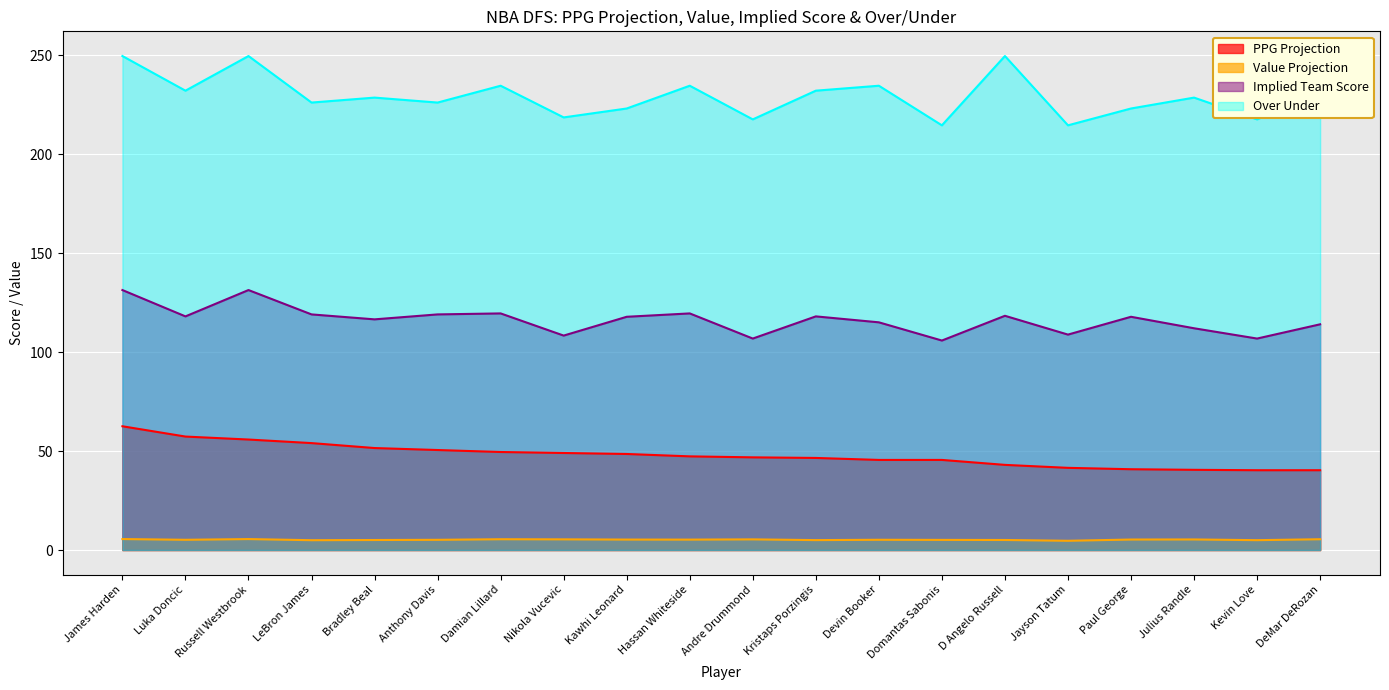

Does the chart display data point markers on the line(s)?

No